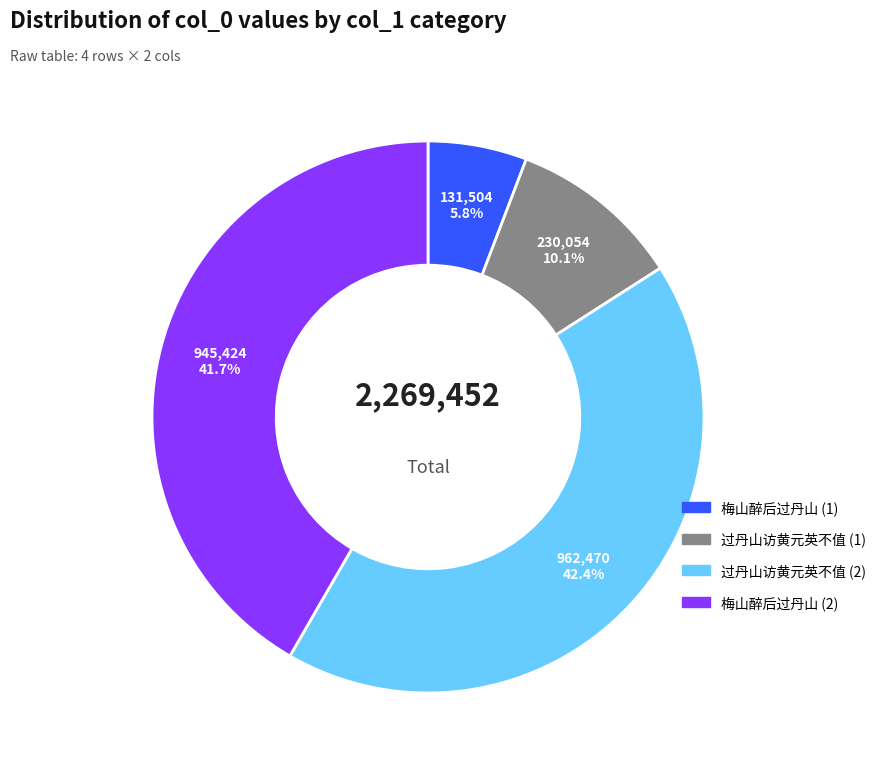

Is there a majority slice in this chart?

No